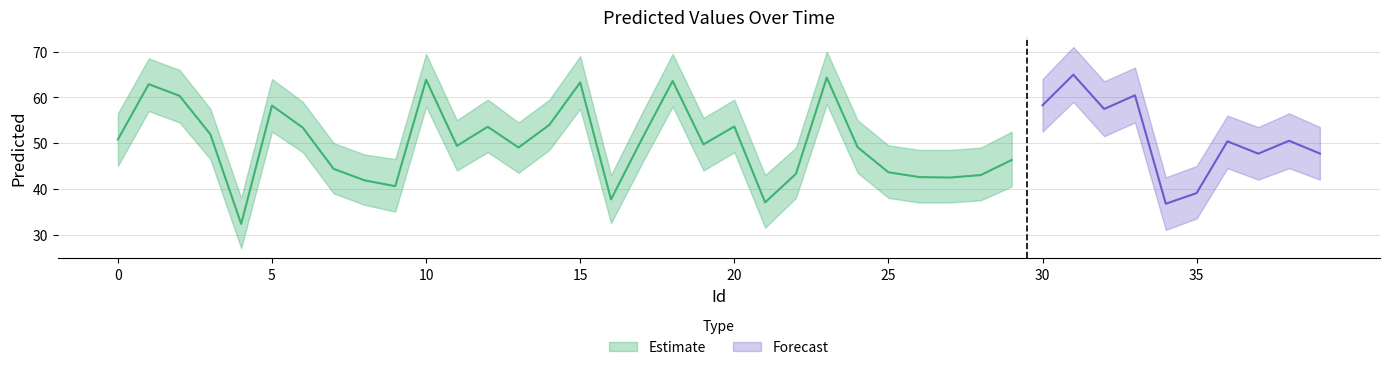

Reading left to right, list all the values displayed in this chart.

50.8	62.9	60.3	51.9	32.3	58.2	53.4	44.4	41.9	40.6	63.8	49.4	53.6	49.0	54.0	63.3	37.7	50.9	63.6	49.7	53.6	37.0	43.3	64.3	49.1	43.6	42.6	42.5	43.0	46.3	58.3	64.9	57.4	60.4	36.7	39.1	50.4	47.7	50.5	47.7